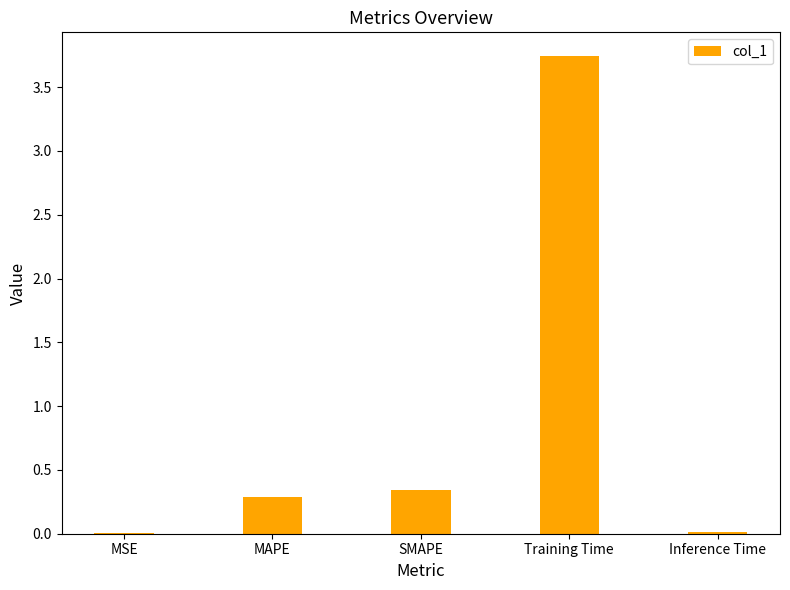

Are the bars horizontal?

No